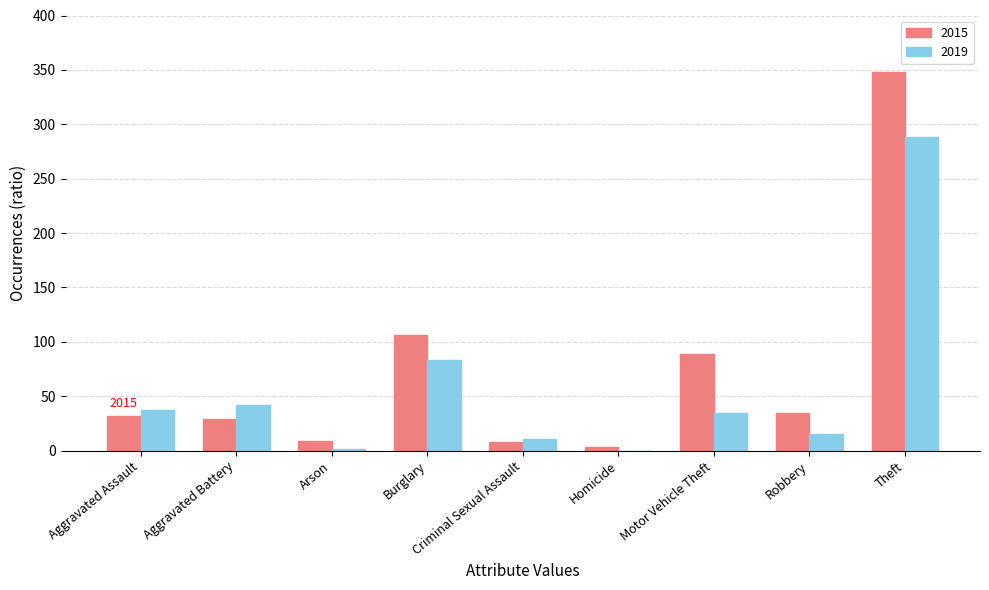

Is it true that 2019 equals 20 at Aggravated Assault?

False